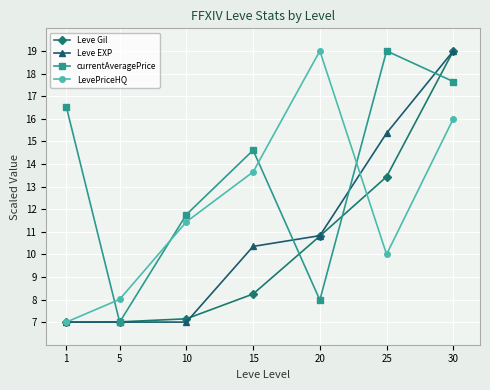

Reading left to right, list all the values displayed in this chart.

Leve Gil: 1=7.0	5=7.0	10=7.1	15=8.2	20=10.8	25=13.4	30=19.0
Leve EXP: 1=7.0	5=7.0	10=7.0	15=10.4	20=10.8	25=15.4	30=19.0
currentAveragePrice: 1=16.5	5=7.0	10=11.8	15=14.6	20=8.0	25=19.0	30=17.6
LevePriceHQ: 1=7.0	5=8.0	10=11.4	15=13.6	20=19.0	25=10.0	30=16.0